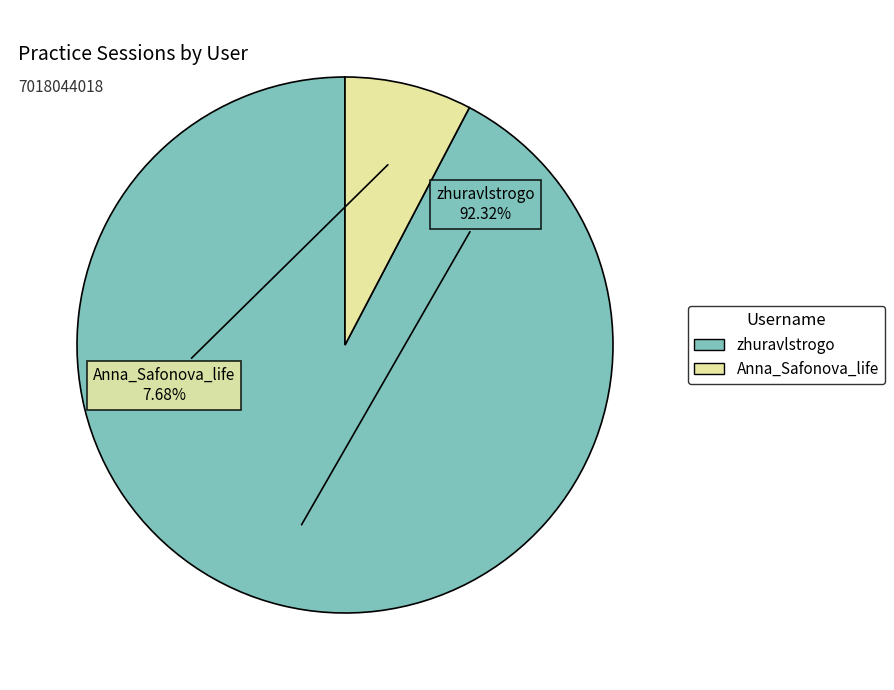

Approximately how many times larger is the value at Anna_Safonova_life compared to zhuravlstrogo?

0.1